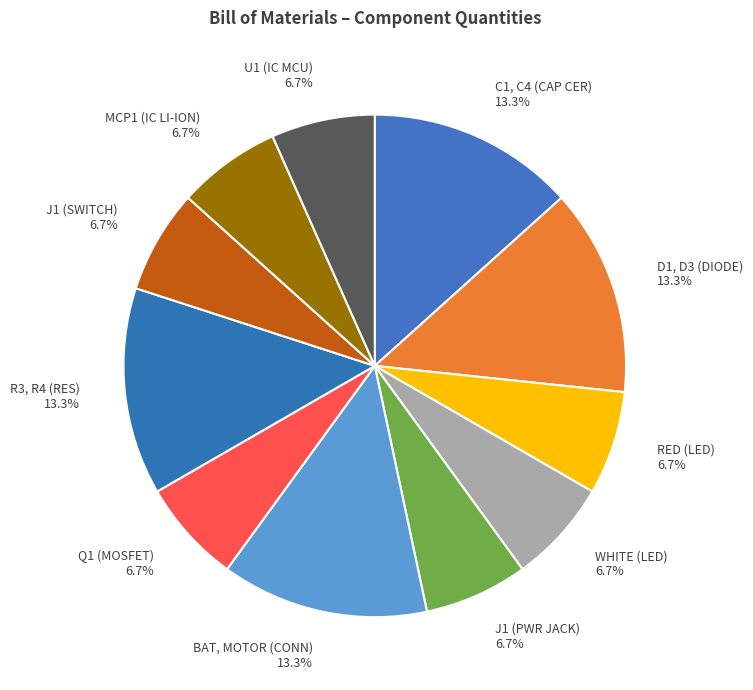

Combined, do R3, R4 (RES) and C1, C4 (CAP CER) account for over 50%?

No